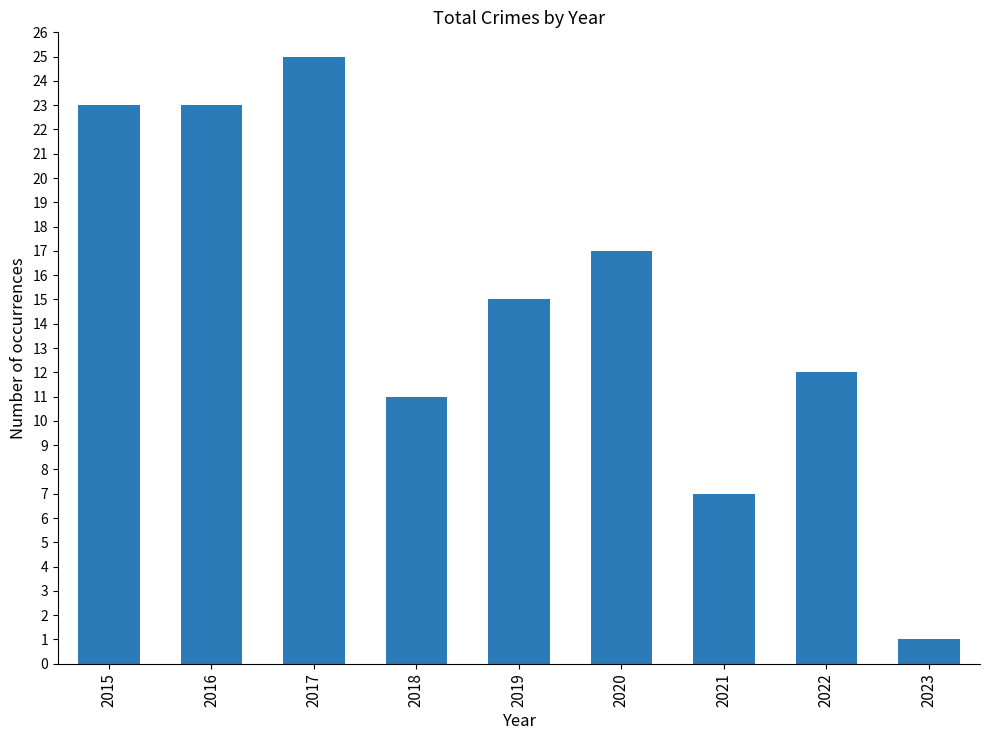

Which label corresponds to the largest value in the chart?

2017